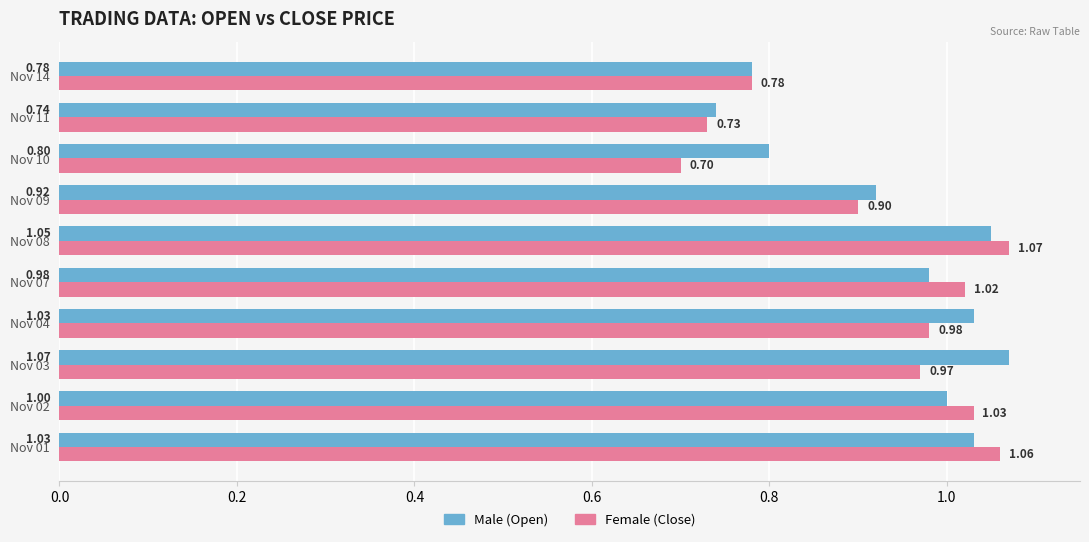

What is the total value across all series at Nov 10?

1.5